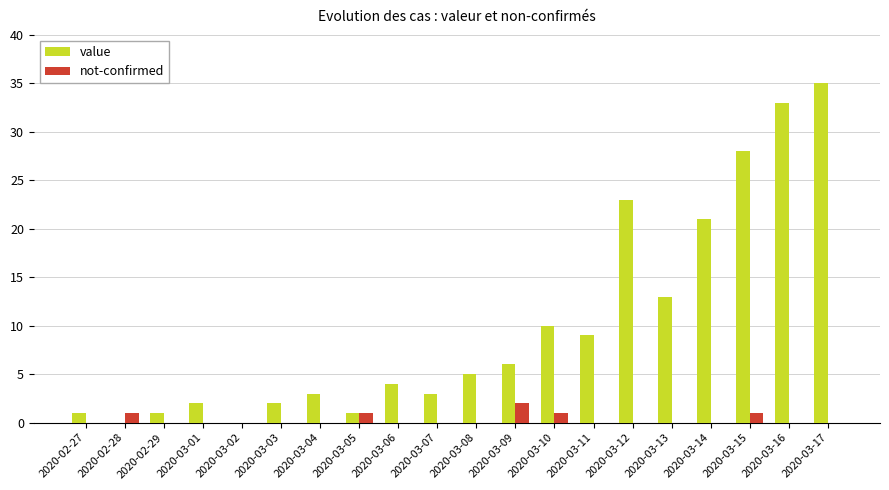

Are the bars horizontal?

No